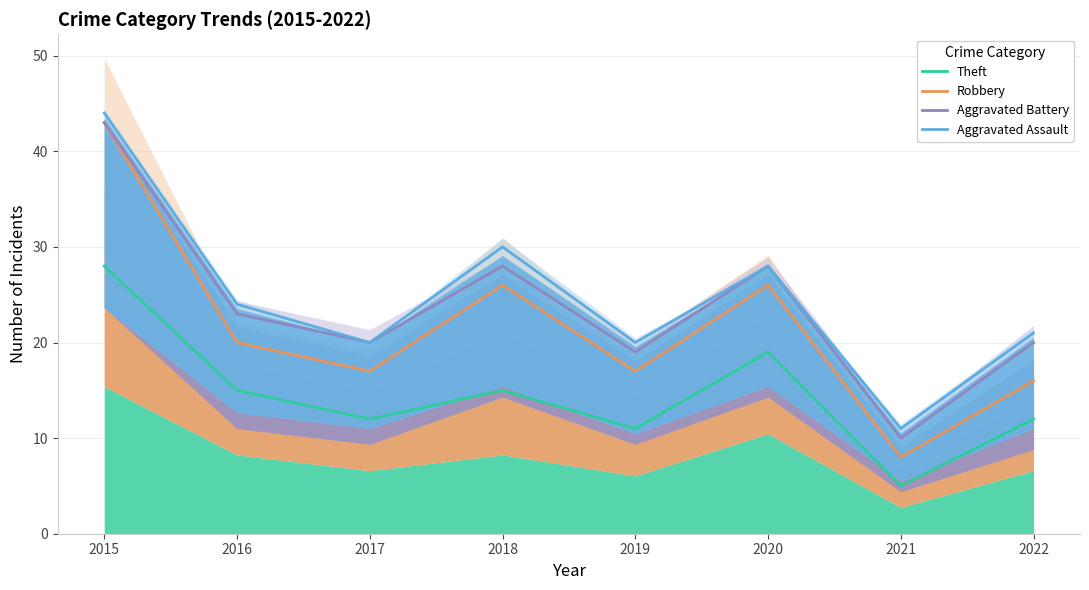

What is the value of the Aggravated Battery point at the 2nd from the left?

23